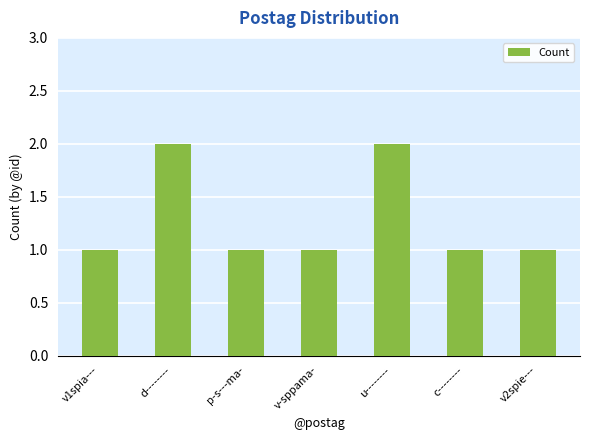

Approximately how many times larger is the value at v-sppama- compared to v2spie---?

1.0